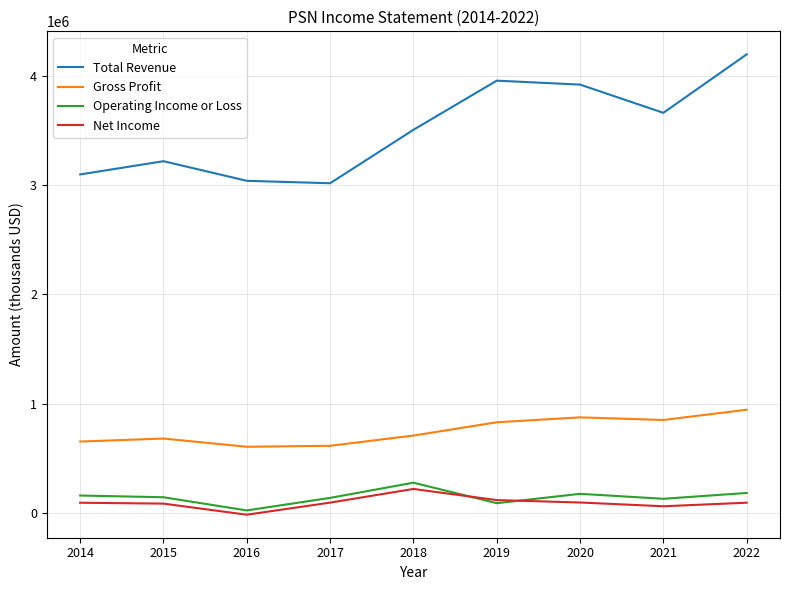

What is the maximum value shown in the chart?

4195300